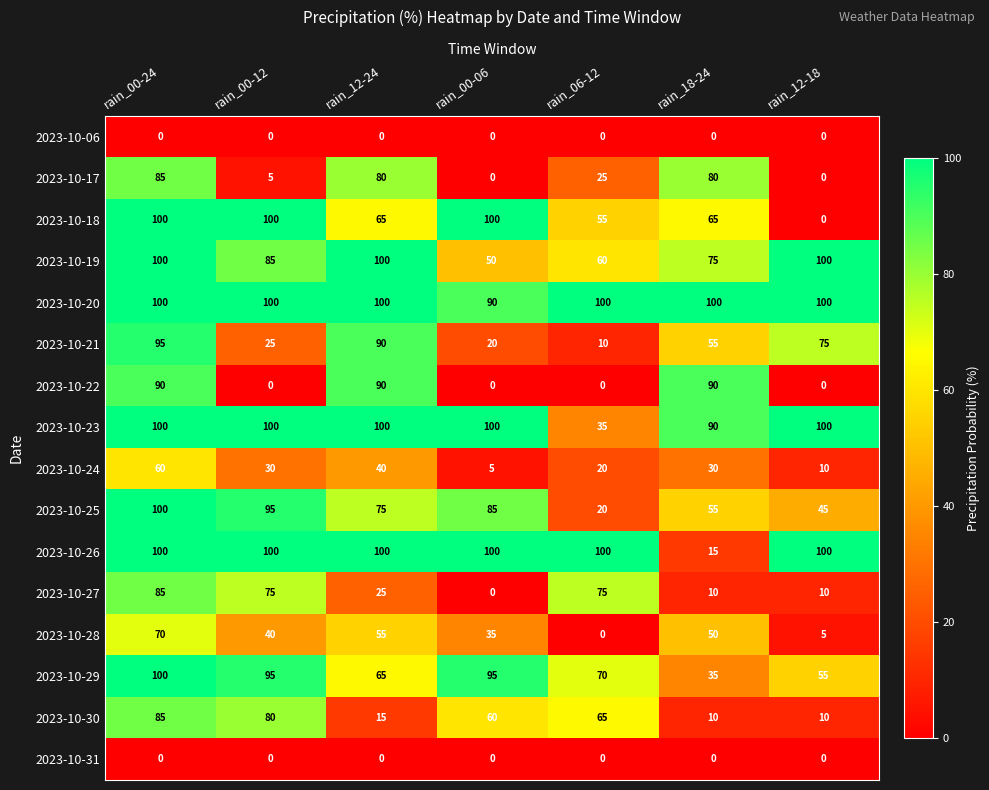

What is the spread (max minus min) of values at rain_18-24?

100